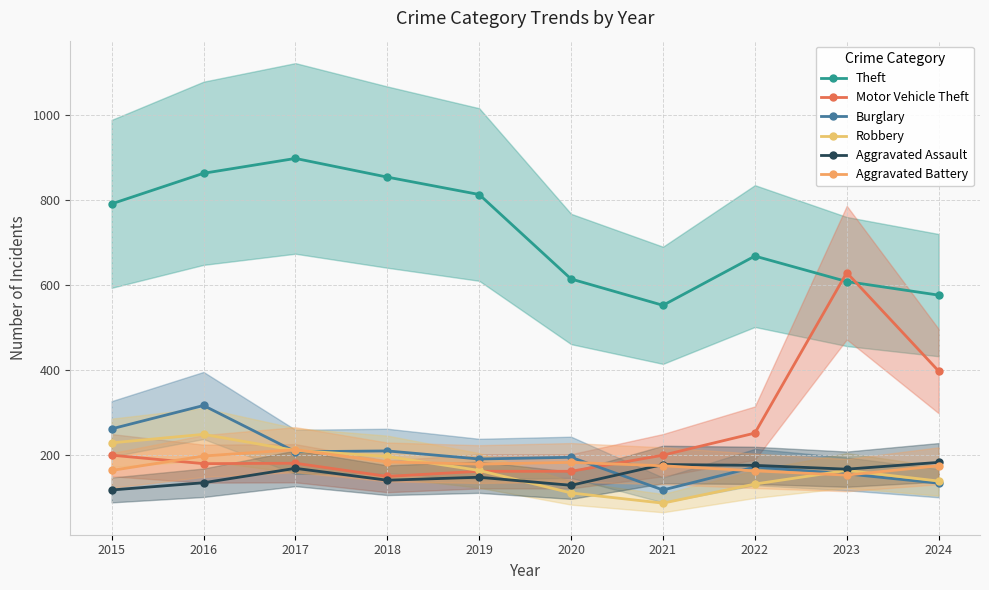

What is the sum of all Burglary values?

1953